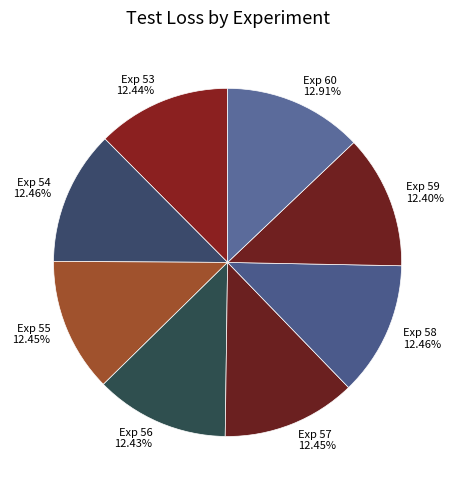

To the nearest percent, what is the average slice percentage?

12%